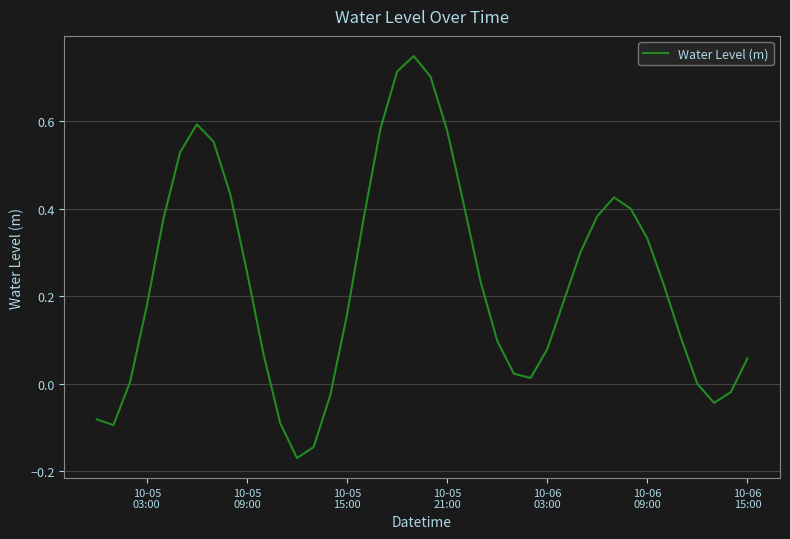

What is the difference between the maximum and minimum values?

0.9